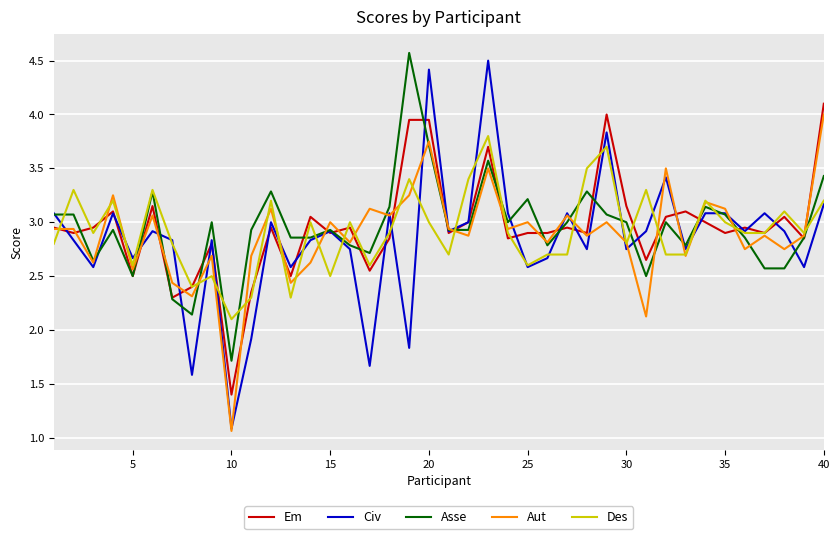

What is the greatest value displayed?

4.6